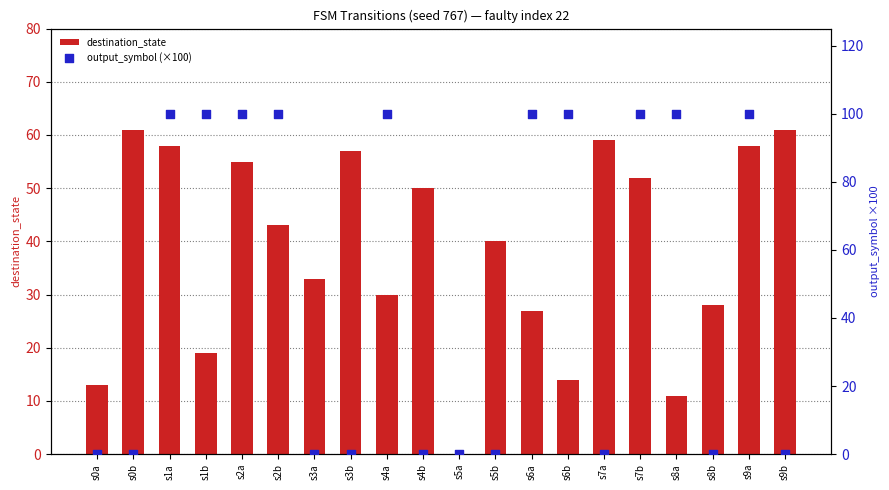

Which series has the largest total across all categories?

output_symbol (×100)